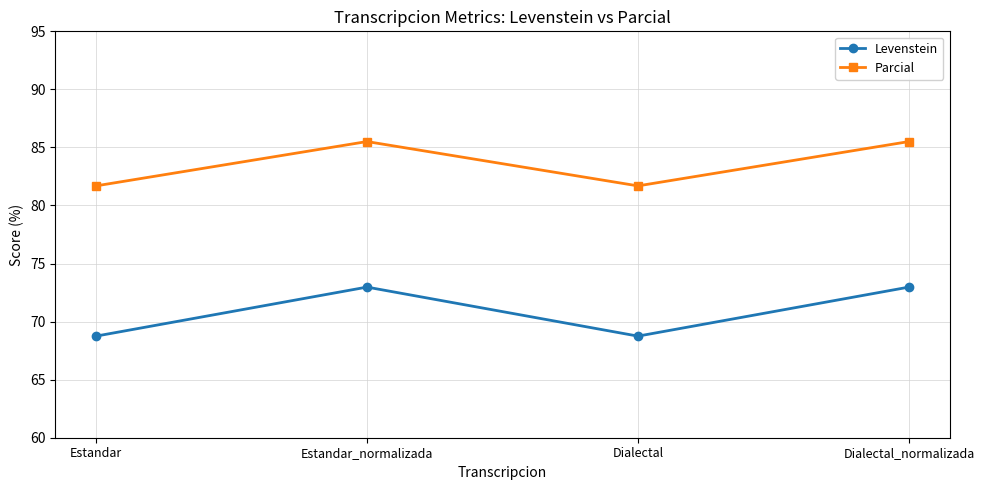

At how many categories does at least one series exceed 85?

2